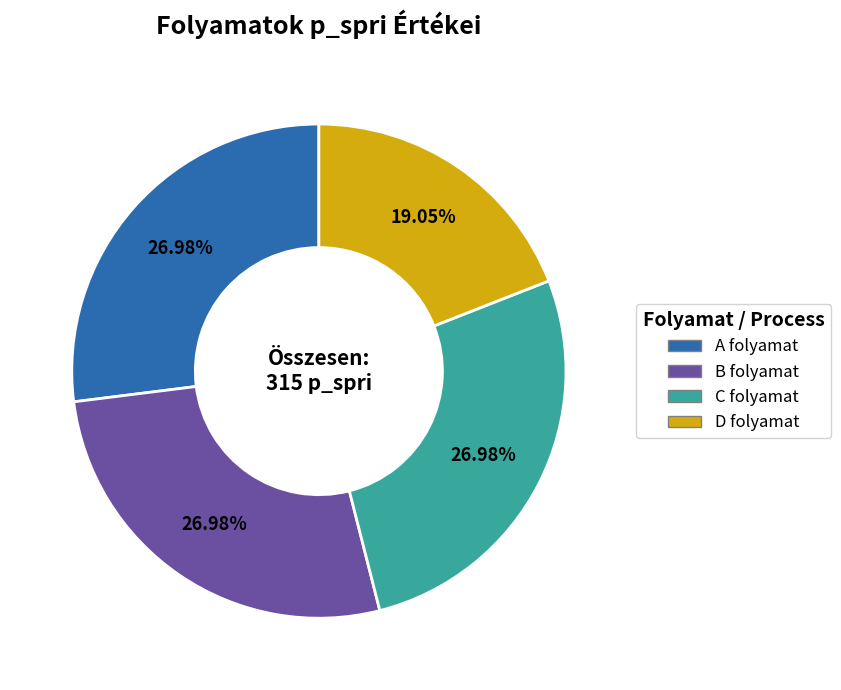

Is the sum of C folyamat and D folyamat greater than half?

No